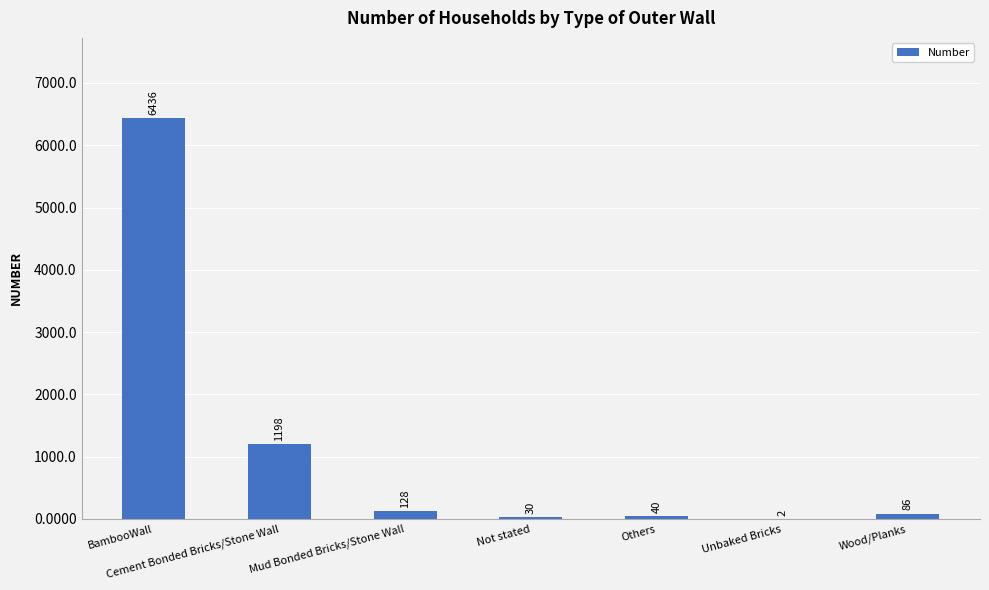

What is the maximum value shown in the chart?

6436